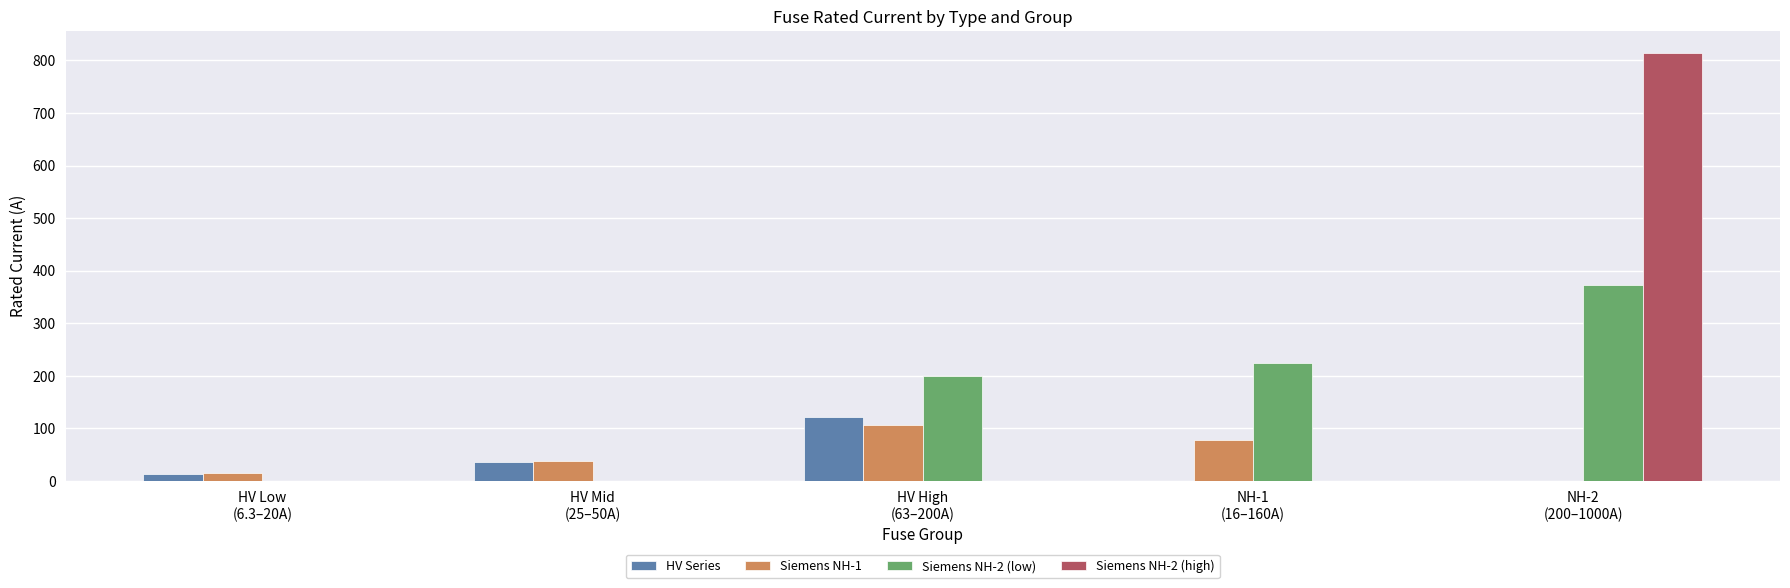

The Siemens NH-2 (low) series shows 0.0 at HV Mid
(25–50A). True or false?

True